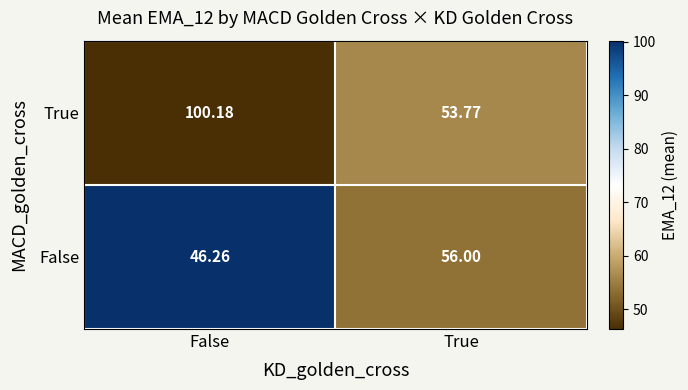

At True, list the series in order from largest to smallest.

False, True